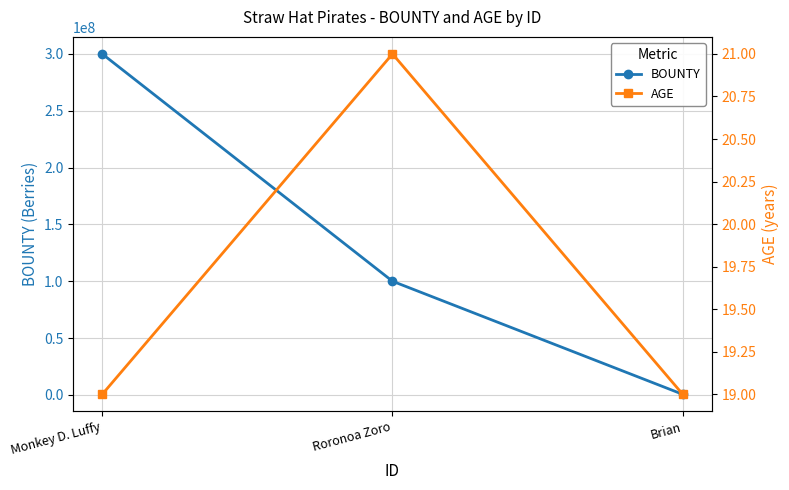

What position from the right is Brian?

1